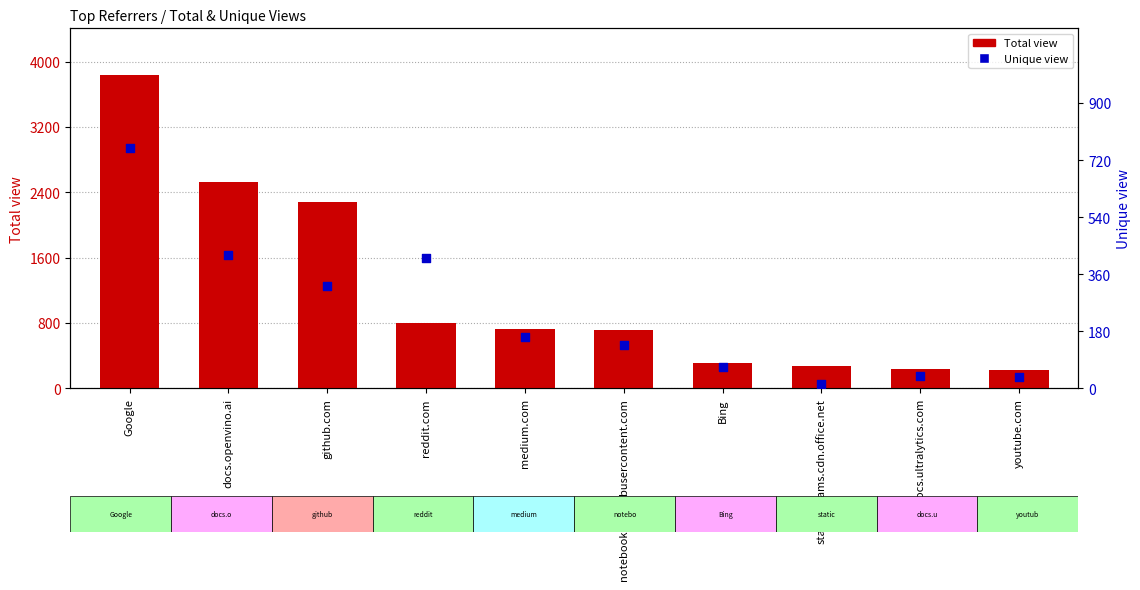

Which series reaches the minimum Y coordinate?

Unique view